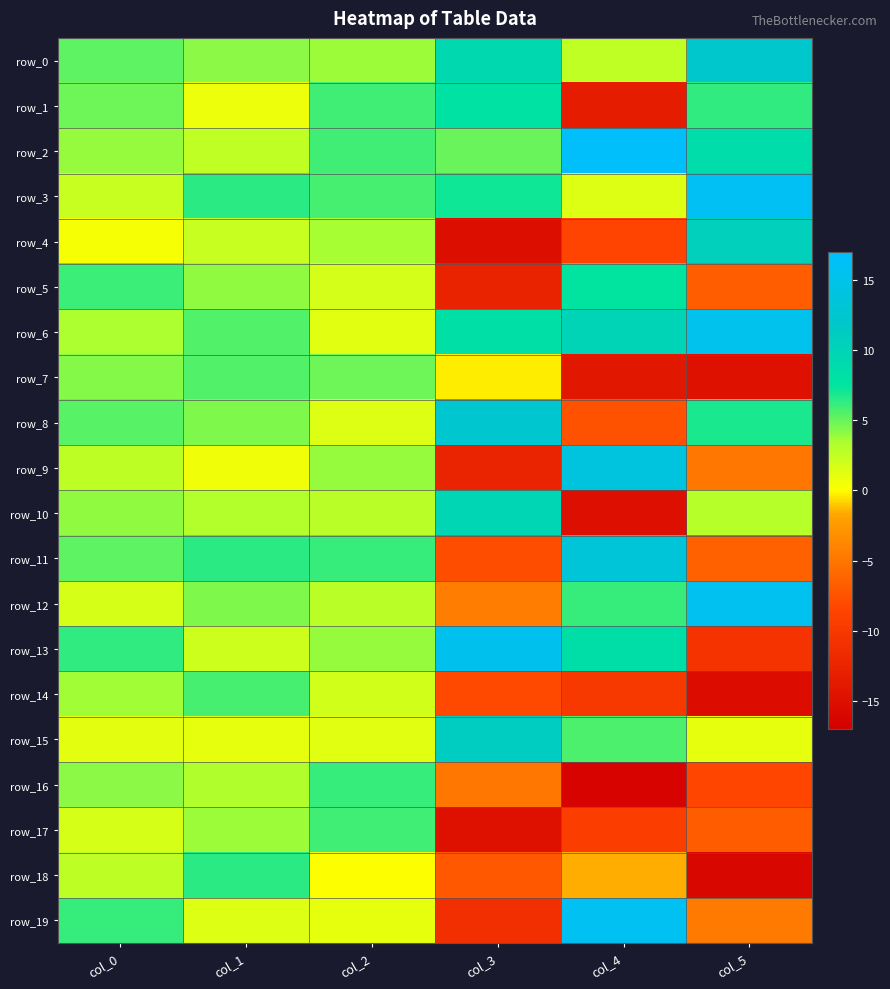

Reading left to right, what are all the values shown in this chart?

row_0: 5.3	4.1	3.8	9.2	2.6	12.2
row_1: 4.9	0.7	5.9	7.8	-13.4	6.4
row_2: 4.0	2.6	5.9	5.0	16.5	8.5
row_3: 2.4	6.4	5.8	7.1	1.4	16.0
row_4: 0.4	2.3	3.5	-15.3	-8.5	10.6
row_5: 6.1	4.0	1.8	-12.7	7.5	-6.7
row_6: 3.4	5.4	1.3	8.2	10.0	15.2
row_7: 4.3	5.5	4.9	-0.3	-14.0	-14.8
row_8: 5.3	4.5	1.5	12.6	-7.5	6.8
row_9: 2.7	0.6	3.9	-12.6	13.8	-5.0
row_10: 4.0	3.2	2.9	9.6	-15.1	3.0
row_11: 5.3	6.5	6.2	-7.9	13.4	-6.5
row_12: 1.6	4.5	2.8	-4.4	6.2	15.6
row_13: 6.3	2.0	3.9	15.3	8.5	-10.5
row_14: 3.7	5.8	1.9	-8.2	-9.9	-15.4
row_15: 1.2	1.1	1.3	11.1	5.7	1.0
row_16: 4.2	3.3	6.2	-5.0	-16.6	-8.5
row_17: 1.7	3.8	5.9	-14.9	-9.2	-6.8
row_18: 2.7	6.5	0.0	-7.1	-1.5	-16.0
row_19: 6.1	1.4	1.0	-11.1	15.8	-4.7